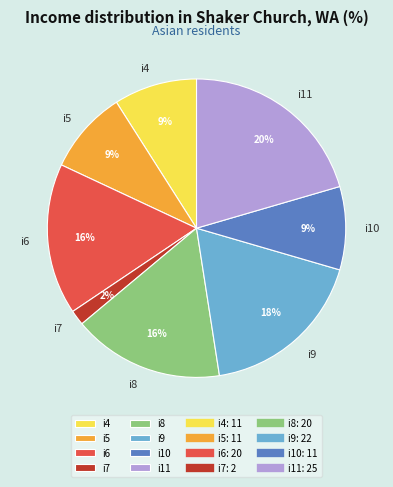

Is there any slice that represents more than half of the pie?

No